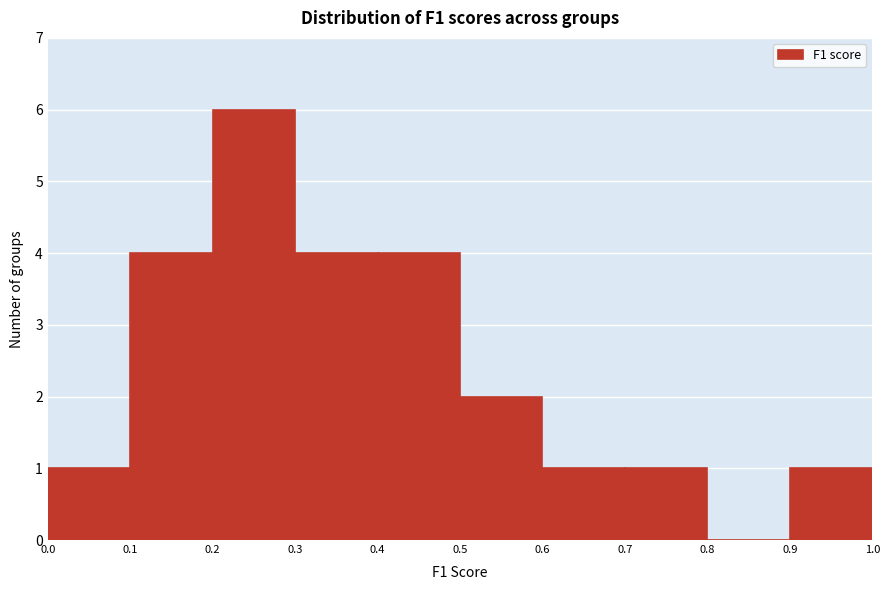

Reading left to right, transcribe this chart: for each bar, give the range it covers on the x-axis and its height. The values are not printed on the chart, so give them approximately, as read against the axis.

0.0 to 0.1: 1
0.1 to 0.2: 4
0.2 to 0.3: 6
0.3 to 0.4: 4
0.4 to 0.5: 4
0.5 to 0.6: 2
0.6 to 0.7: 1
0.7 to 0.8: 1
0.8 to 0.9: 0
0.9 to 1.0: 1